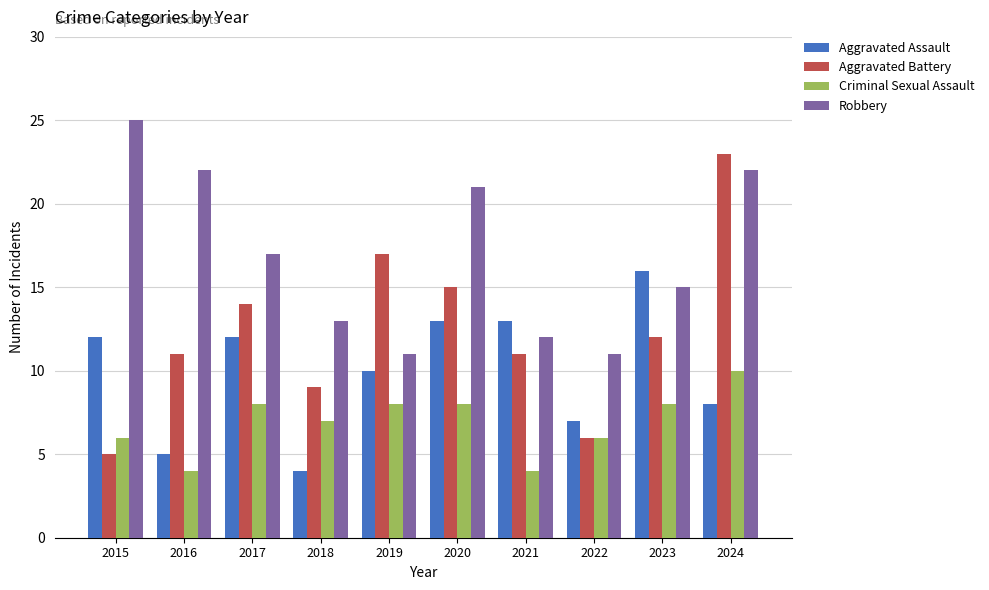

What is the maximum value shown in the chart?

25